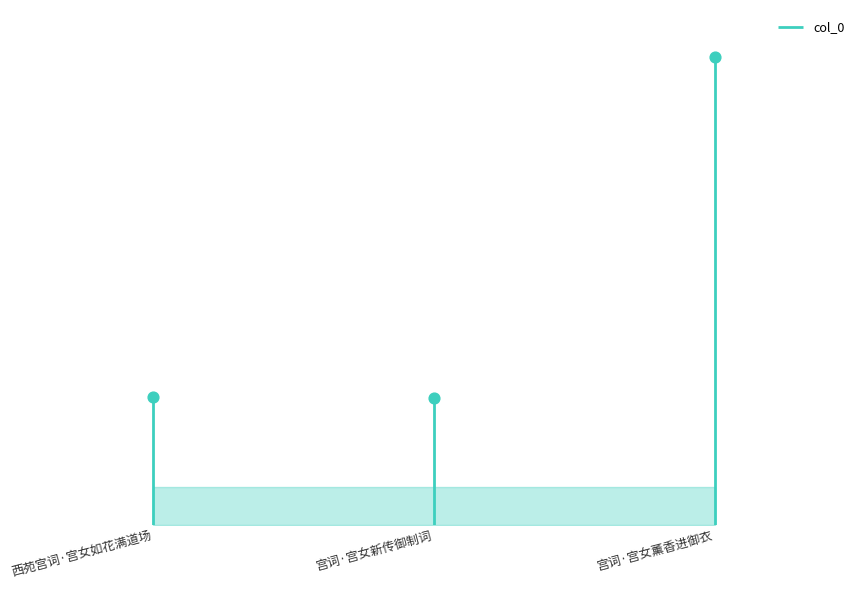

Between 宫词·宫女新传御制词 and 西苑宫词·宫女如花满道场, which is larger?

西苑宫词·宫女如花满道场